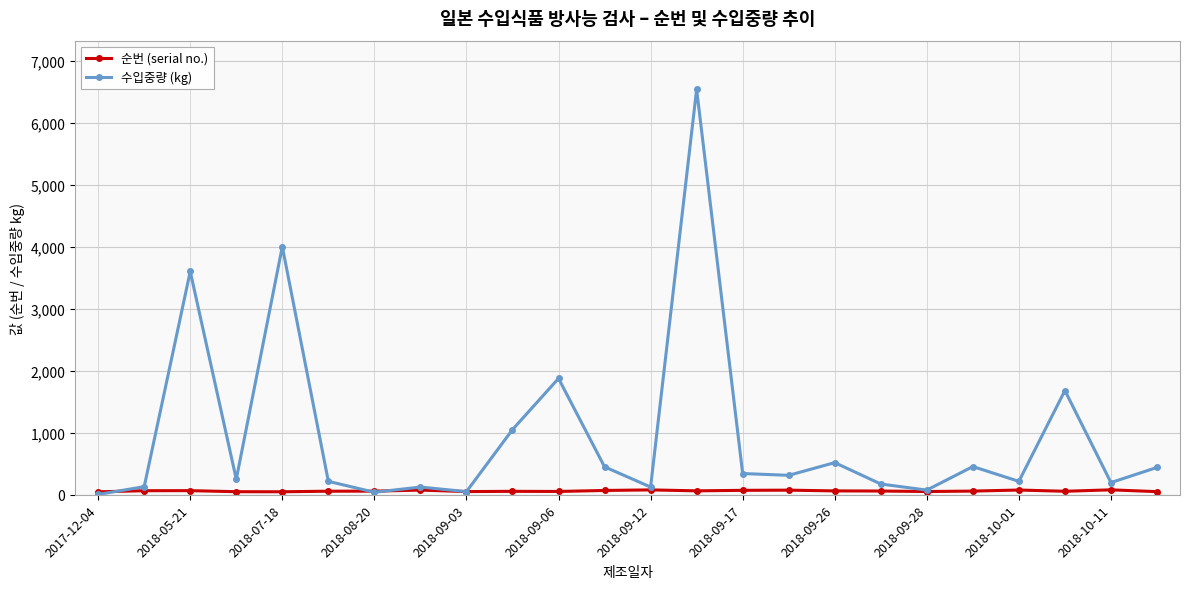

Which series has the largest total across all categories?

수입중량 (kg)